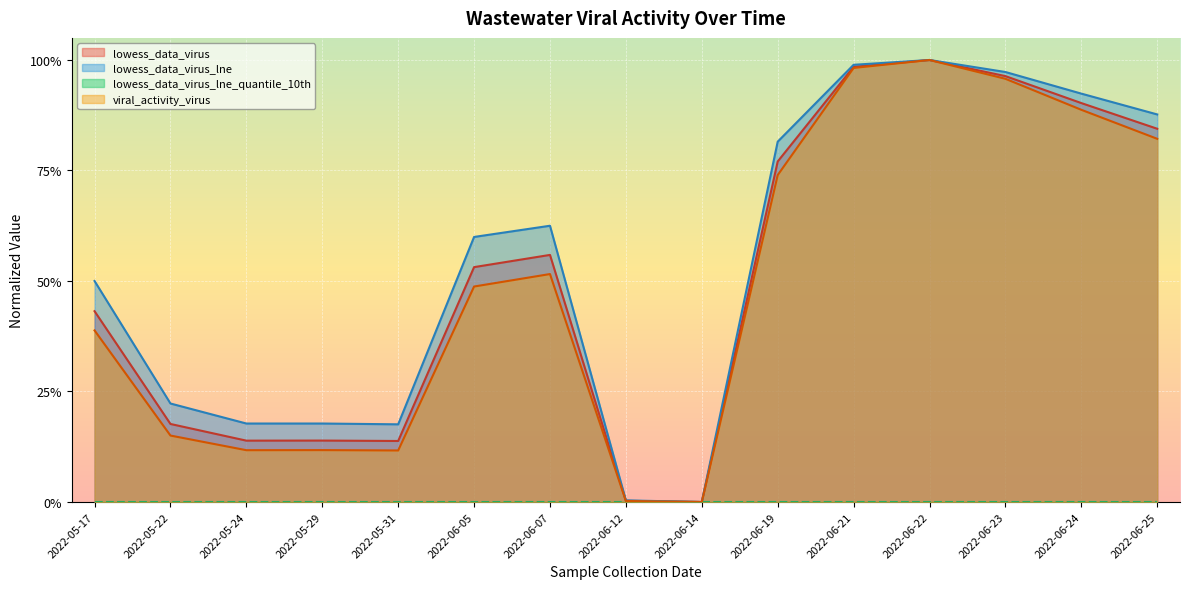

What position from the left is 2022-05-24?

3